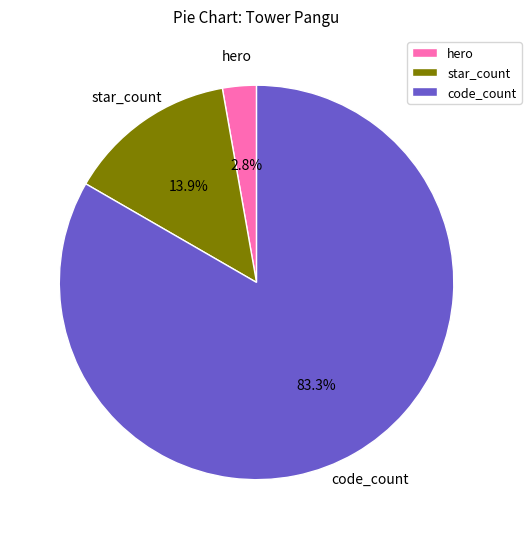

Rank the categories by value from highest to lowest.

code_count, star_count, hero